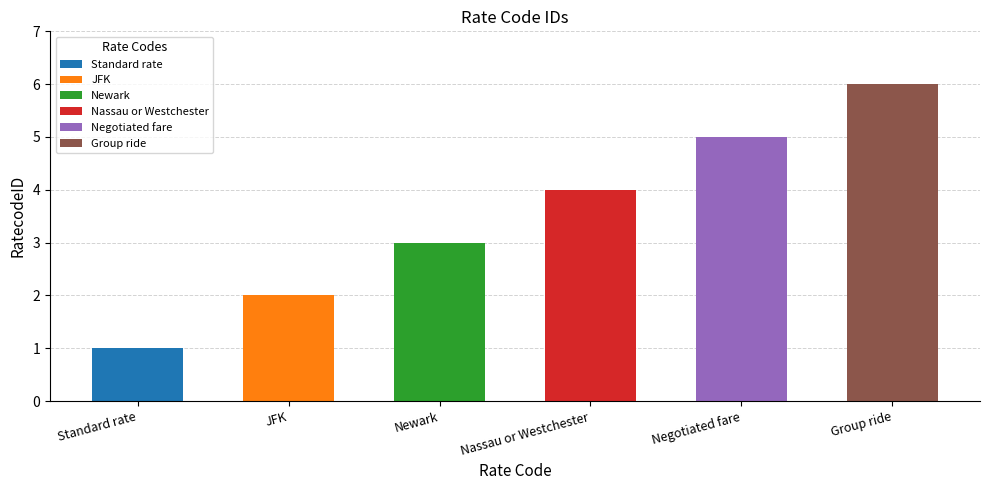

Between Negotiated fare and Newark, which is larger?

Negotiated fare